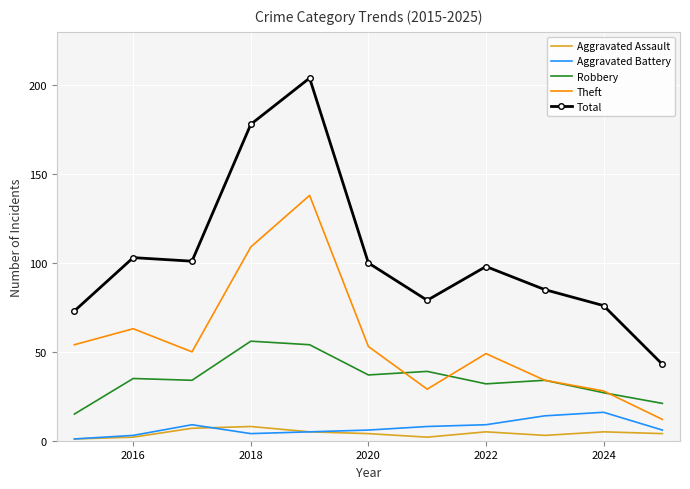

What is the highest value of the Total series?

204